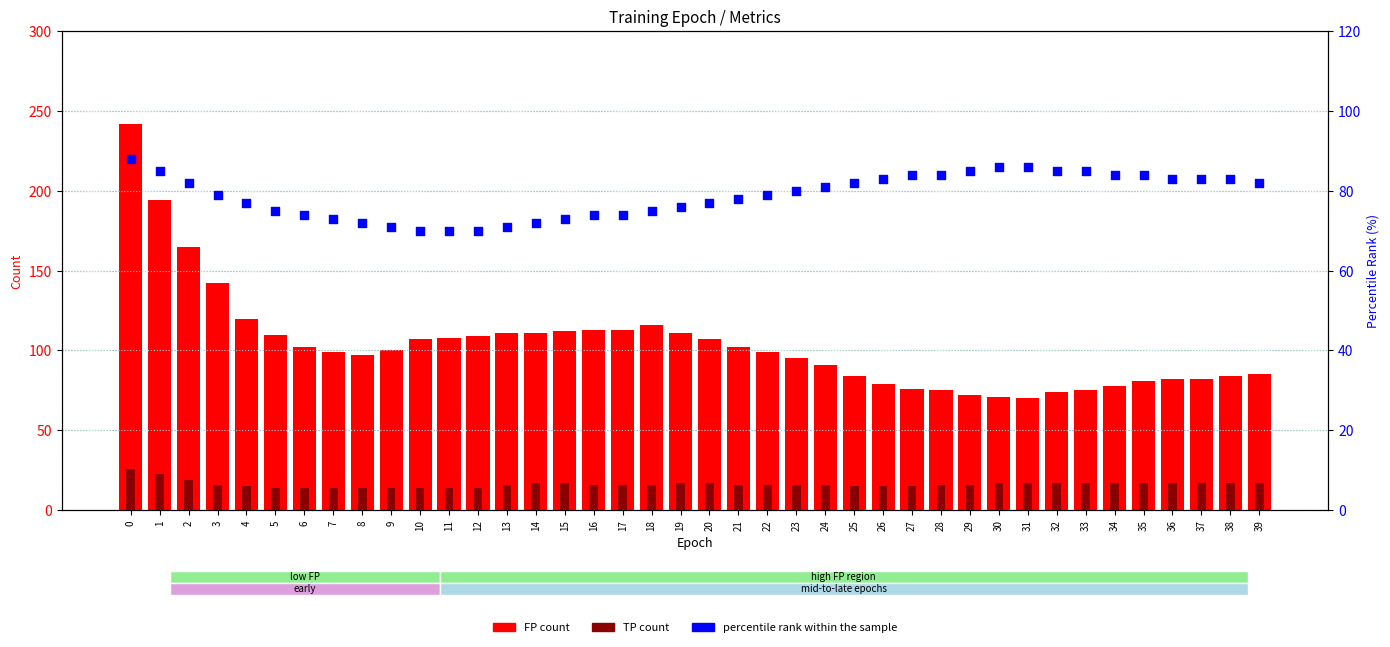

What is the total value across all series at 33?

177